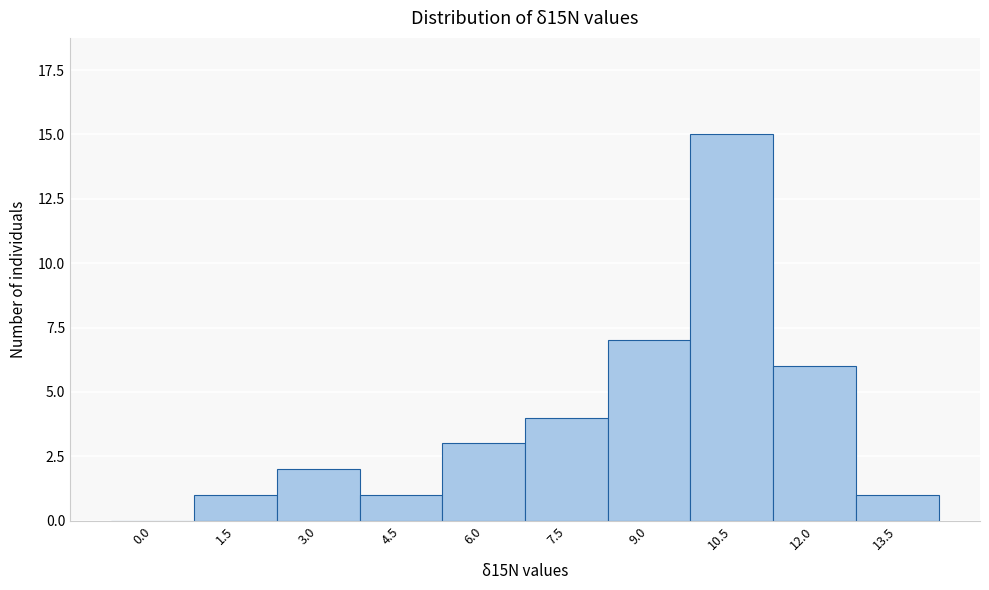

Reading left to right, transcribe all the data shown in this chart.

0.0=0	1.5=1	3.0=2	4.5=1	6.0=3	7.5=4	9.0=7	10.5=15	12.0=6	13.5=1